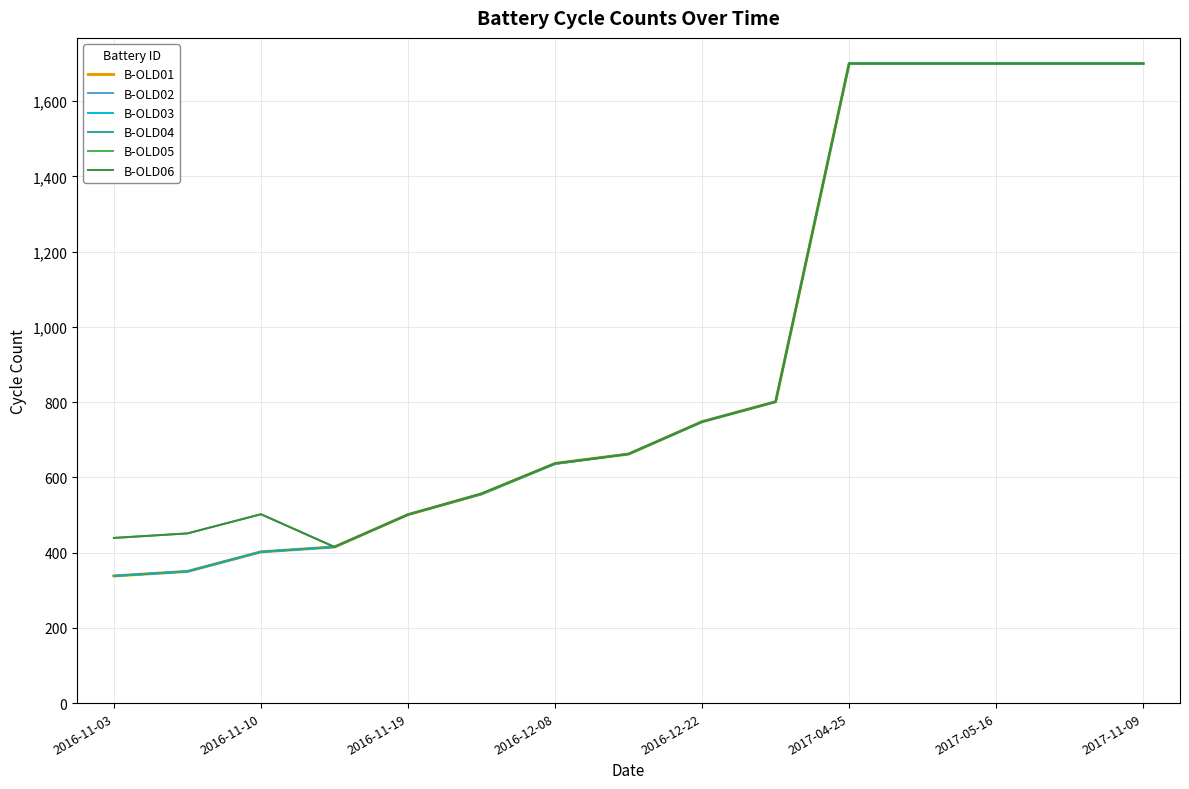

What is the lowest value of the B-OLD06 series?

415